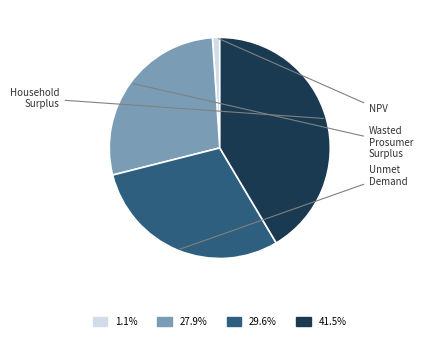

Does any single category account for the majority?

No